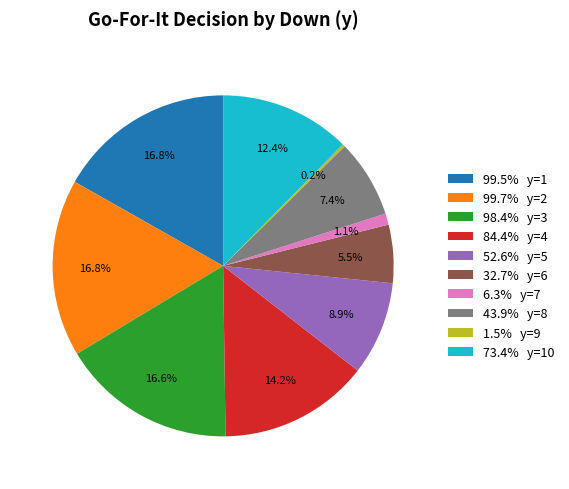

Combined, do 32.7% y=6 and 98.4% y=3 account for over 50%?

No